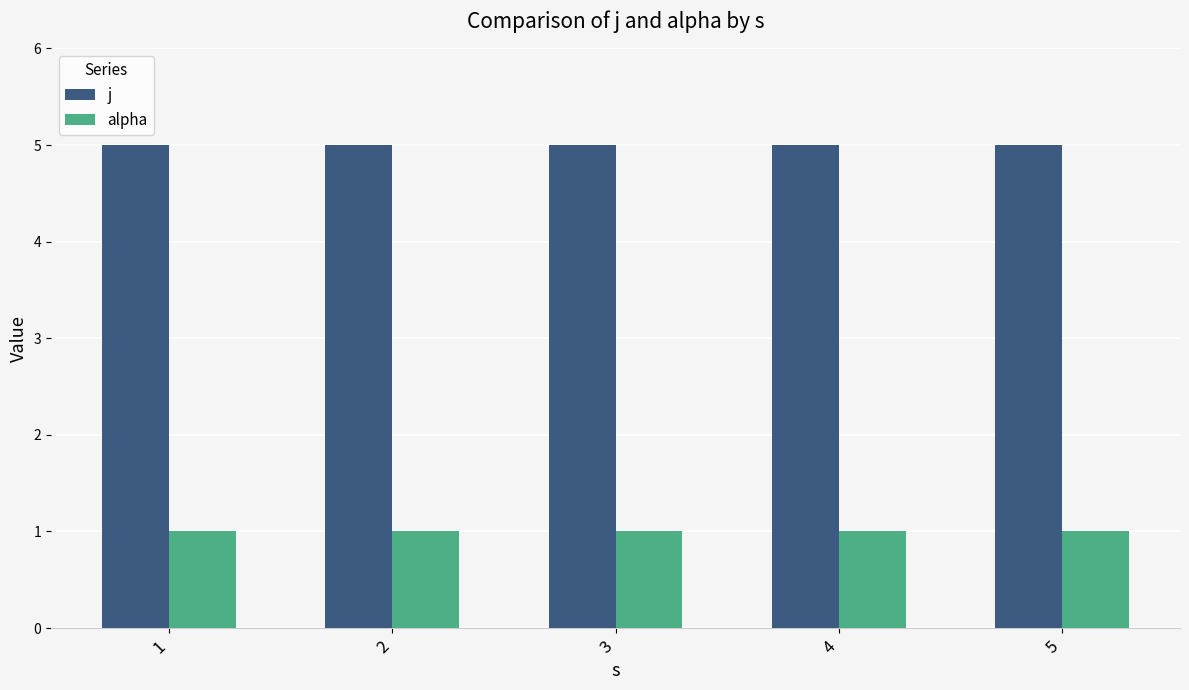

How many distinct data groups are displayed?

2